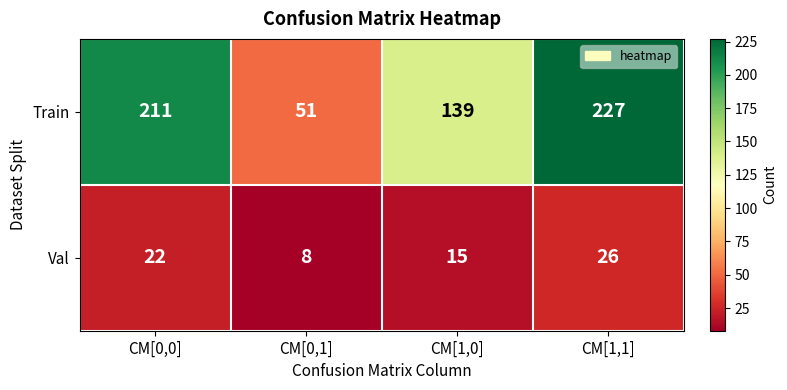

The Train series shows 79 at CM[0,1]. True or false?

False